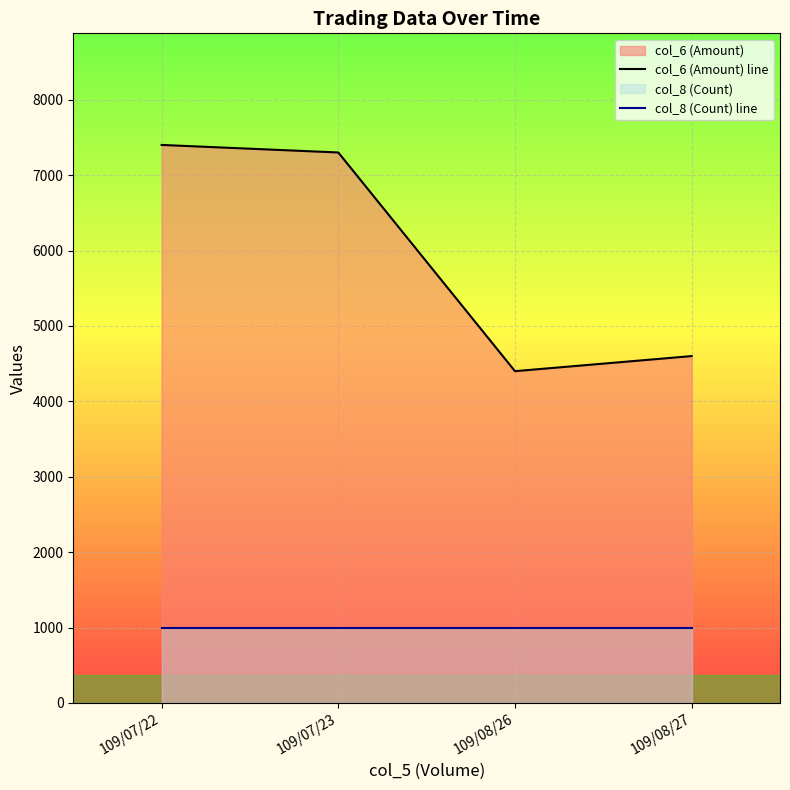

Where is col_6 (Amount) line nearest to the value 5900?

109/08/27